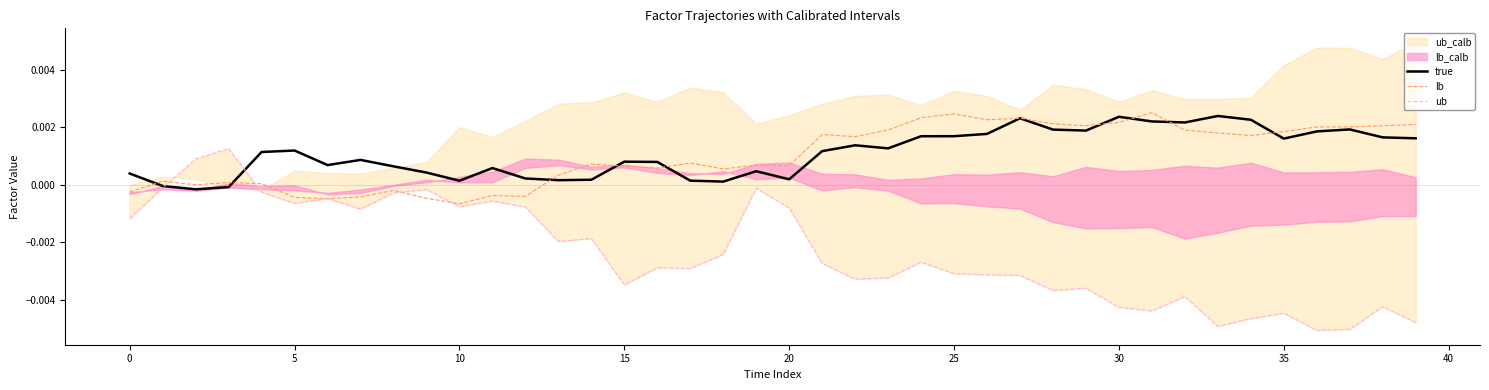

At how many categories does at least one series exceed 0?

40